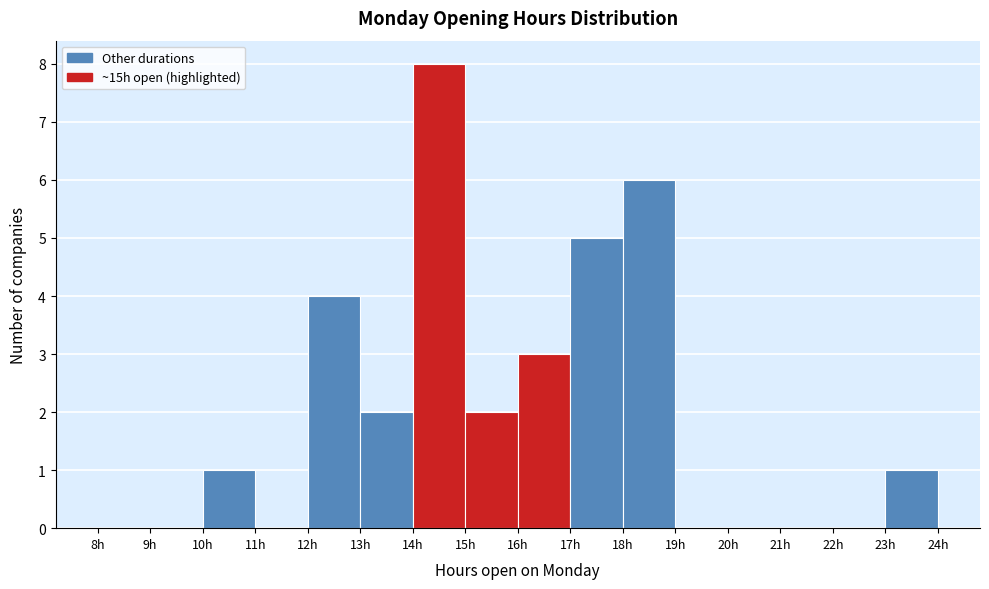

Reading left to right, list every bar in this chart as the range it spans on the x-axis followed by its height. The values are not printed on the chart, so give them approximately, as read against the axis.

8 to 9: 0
9 to 10: 0
10 to 11: 1
11 to 12: 0
12 to 13: 4
13 to 14: 2
14 to 15: 8
15 to 16: 2
16 to 17: 3
17 to 18: 5
18 to 19: 6
19 to 20: 0
20 to 21: 0
21 to 22: 0
22 to 23: 0
23 to 24: 1